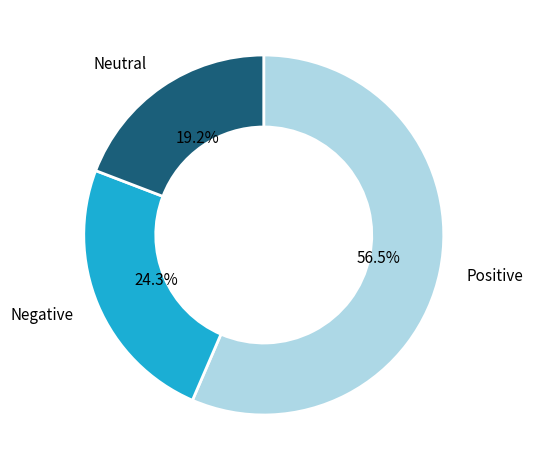

What portion of the pie excludes Positive?

43.5%